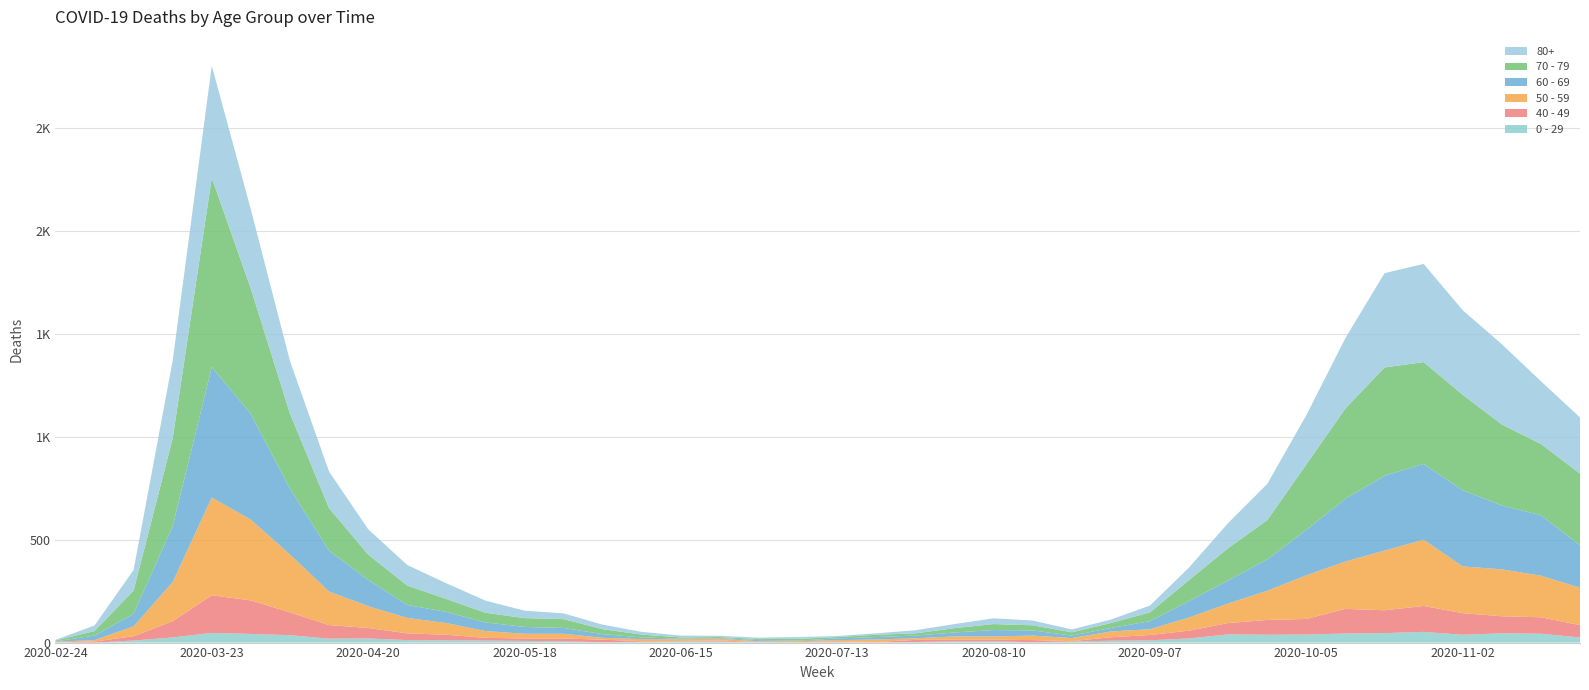

Reading right to left, extract all data points from this chart.

0 - 29: 2020-11-23=25	2020-11-16=43	2020-11-09=45	2020-11-02=38	2020-10-26=52	2020-10-19=46	2020-10-12=44	2020-10-05=39	2020-09-28=38	2020-09-21=40	2020-09-14=20	2020-09-07=11	2020-08-31=9	2020-08-24=5	2020-08-17=2	2020-08-10=6	2020-08-03=6	2020-07-27=3	2020-07-20=1	2020-07-13=2	2020-07-06=1	2020-06-29=2	2020-06-22=5	2020-06-15=6	2020-06-08=4	2020-06-01=2	2020-05-25=6	2020-05-18=8	2020-05-11=10	2020-05-04=11	2020-04-27=12	2020-04-20=20	2020-04-13=19	2020-04-06=36	2020-03-30=42	2020-03-23=47	2020-03-16=25	2020-03-09=10	2020-03-02=0	2020-02-24=1
40 - 49: 2020-11-23=60	2020-11-16=80	2020-11-09=83	2020-11-02=105	2020-10-26=126	2020-10-19=111	2020-10-12=120	2020-10-05=76	2020-09-28=72	2020-09-21=55	2020-09-14=38	2020-09-07=26	2020-08-31=17	2020-08-24=2	2020-08-17=10	2020-08-10=8	2020-08-03=8	2020-07-27=10	2020-07-20=2	2020-07-13=4	2020-07-06=1	2020-06-29=1	2020-06-22=5	2020-06-15=2	2020-06-08=3	2020-06-01=12	2020-05-25=14	2020-05-18=12	2020-05-11=13	2020-05-04=27	2020-04-27=33	2020-04-20=51	2020-04-13=66	2020-04-06=111	2020-03-30=163	2020-03-23=183	2020-03-16=79	2020-03-09=21	2020-03-02=5	2020-02-24=0
50 - 59: 2020-11-23=182	2020-11-16=202	2020-11-09=228	2020-11-02=227	2020-10-26=322	2020-10-19=290	2020-10-12=230	2020-10-05=212	2020-09-28=142	2020-09-21=95	2020-09-14=64	2020-09-07=28	2020-08-31=28	2020-08-24=15	2020-08-17=22	2020-08-10=16	2020-08-03=16	2020-07-27=8	2020-07-20=12	2020-07-13=6	2020-07-06=5	2020-06-29=3	2020-06-22=9	2020-06-15=8	2020-06-08=10	2020-06-01=9	2020-05-25=23	2020-05-18=23	2020-05-11=33	2020-05-04=57	2020-04-27=75	2020-04-20=106	2020-04-13=163	2020-04-06=281	2020-03-30=392	2020-03-23=475	2020-03-16=190	2020-03-09=48	2020-03-02=7	2020-02-24=3
60 - 69: 2020-11-23=206	2020-11-16=294	2020-11-09=310	2020-11-02=370	2020-10-26=368	2020-10-19=364	2020-10-12=305	2020-10-05=221	2020-09-28=152	2020-09-21=112	2020-09-14=80	2020-09-07=39	2020-08-31=17	2020-08-24=12	2020-08-17=25	2020-08-10=31	2020-08-03=19	2020-07-27=13	2020-07-20=12	2020-07-13=8	2020-07-06=3	2020-06-29=6	2020-06-22=3	2020-06-15=3	2020-06-08=8	2020-06-01=18	2020-05-25=28	2020-05-18=33	2020-05-11=42	2020-05-04=54	2020-04-27=63	2020-04-20=128	2020-04-13=199	2020-04-06=320	2020-03-30=514	2020-03-23=634	2020-03-16=272	2020-03-09=61	2020-03-02=22	2020-02-24=2
70 - 79: 2020-11-23=348	2020-11-16=346	2020-11-09=394	2020-11-02=464	2020-10-26=495	2020-10-19=526	2020-10-12=439	2020-10-05=318	2020-09-28=191	2020-09-21=157	2020-09-14=102	2020-09-07=43	2020-08-31=24	2020-08-24=16	2020-08-17=25	2020-08-10=29	2020-08-03=21	2020-07-27=11	2020-07-20=11	2020-07-13=7	2020-07-06=8	2020-06-29=5	2020-06-22=5	2020-06-15=6	2020-06-08=14	2020-06-01=24	2020-05-25=43	2020-05-18=43	2020-05-11=47	2020-05-04=63	2020-04-27=94	2020-04-20=123	2020-04-13=206	2020-04-06=365	2020-03-30=608	2020-03-23=920	2020-03-16=427	2020-03-09=113	2020-03-02=22	2020-02-24=4
80+: 2020-11-23=273	2020-11-16=305	2020-11-09=390	2020-11-02=411	2020-10-26=477	2020-10-19=458	2020-10-12=342	2020-10-05=239	2020-09-28=176	2020-09-21=122	2020-09-14=61	2020-09-07=33	2020-08-31=17	2020-08-24=14	2020-08-17=23	2020-08-10=28	2020-08-03=20	2020-07-27=15	2020-07-20=7	2020-07-13=5	2020-07-06=9	2020-06-29=7	2020-06-22=6	2020-06-15=9	2020-06-08=13	2020-06-01=22	2020-05-25=28	2020-05-18=36	2020-05-11=59	2020-05-04=76	2020-04-27=100	2020-04-20=123	2020-04-13=178	2020-04-06=255	2020-03-30=385	2020-03-23=544	2020-03-16=377	2020-03-09=100	2020-03-02=27	2020-02-24=3